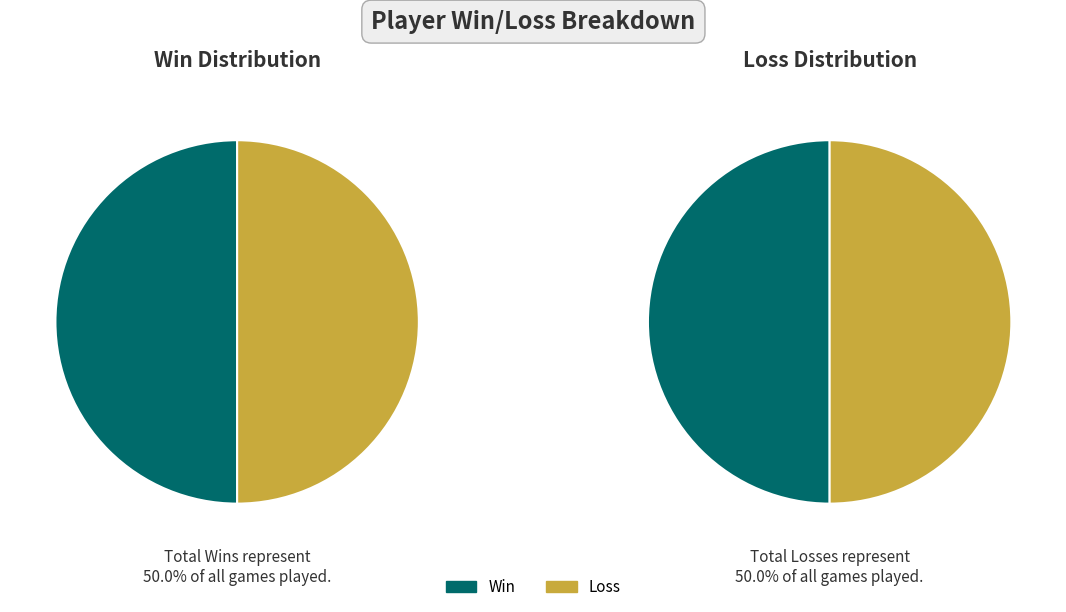

Is there a majority slice in this chart?

No